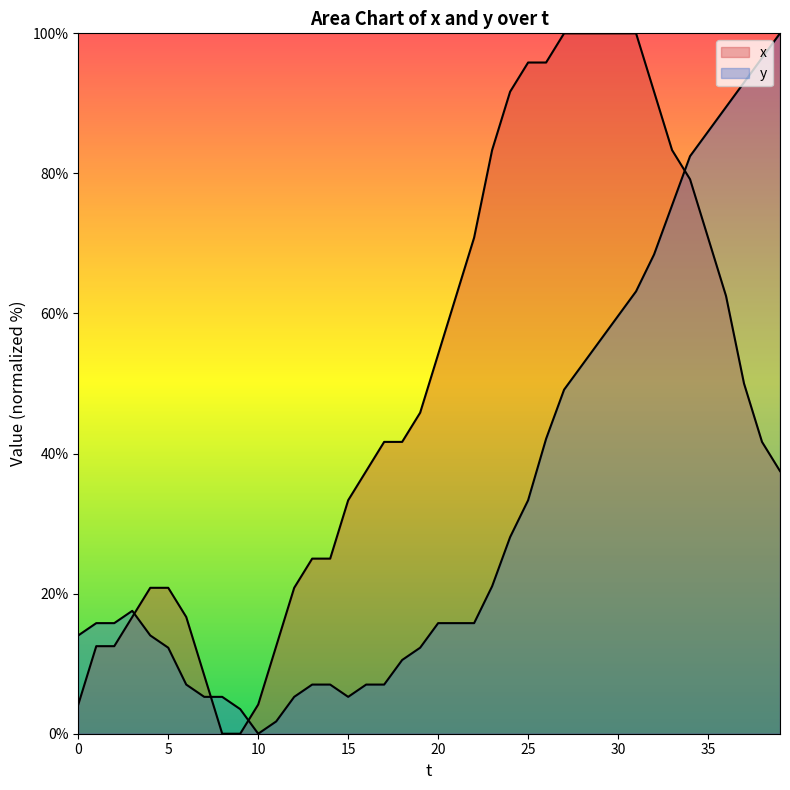

At how many categories does at least one series exceed 59?

19